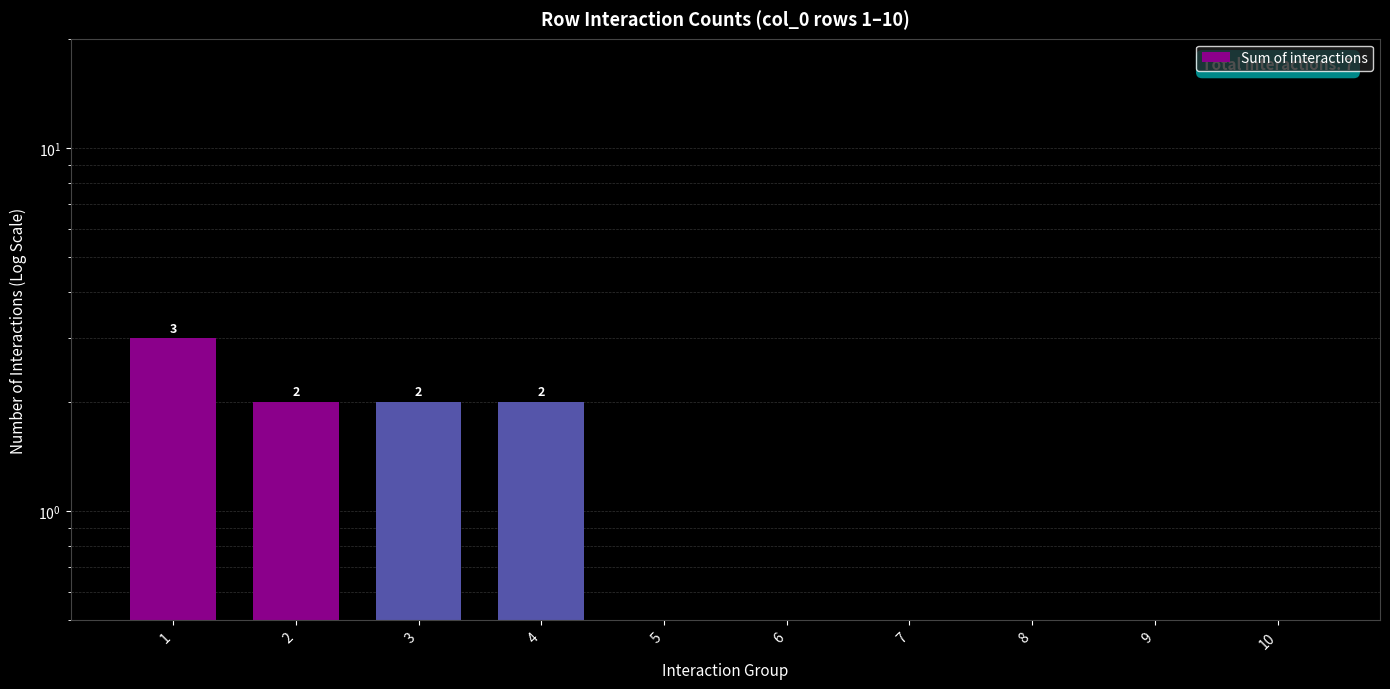

What is the maximum value shown in the chart?

3.0